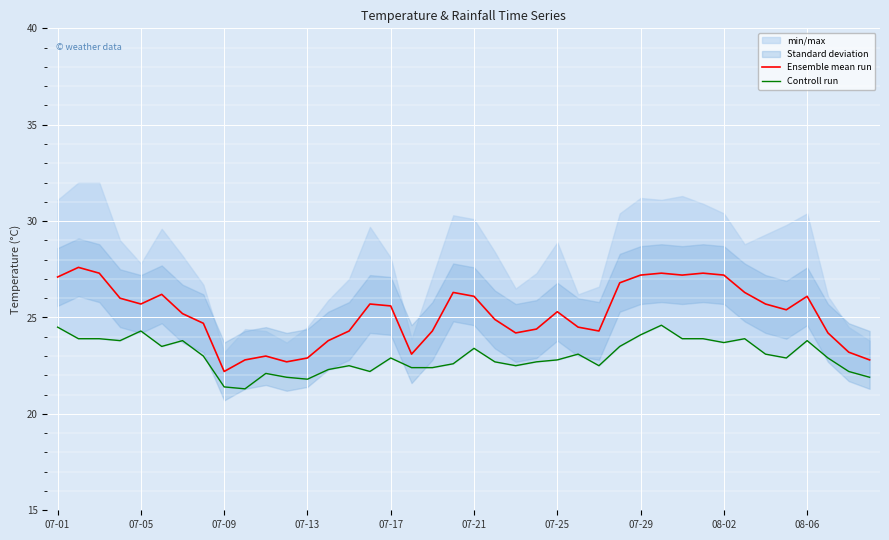

What is the average value of the Ensemble mean run series?

25.2